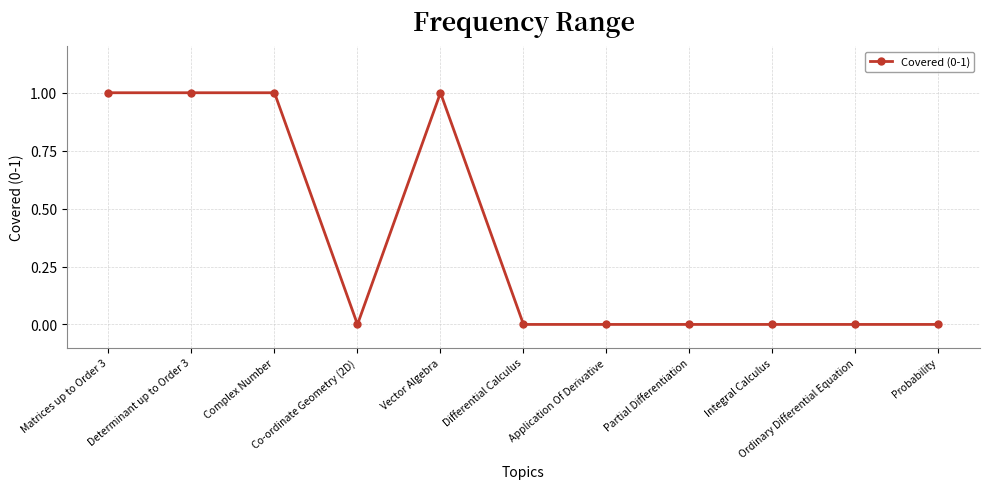

Reading right to left, what are all the values shown in this chart?

Probability=0	Ordinary Differential Equation=0	Integral Calculus=0	Partial Differentiation=0	Application Of Derivative=0	Differential Calculus=0	Vector Algebra=1	Co-ordinate Geometry (2D)=0	Complex Number=1	Determinant up to Order 3=1	Matrices up to Order 3=1